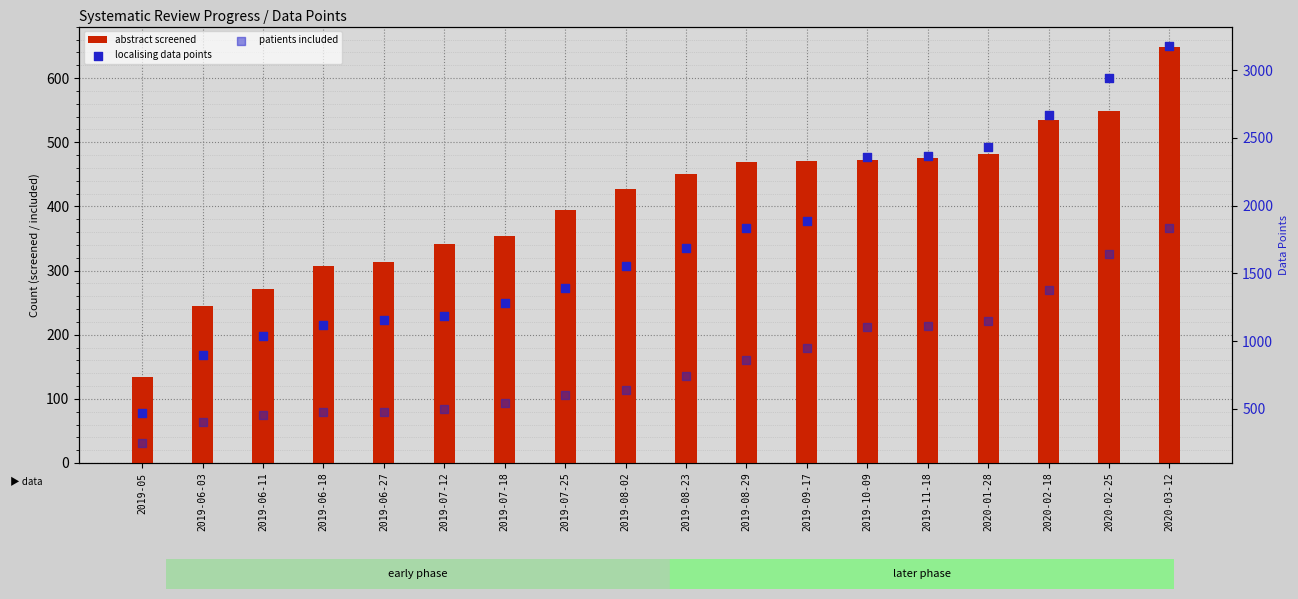

Which series has the largest total across all categories?

localising data points